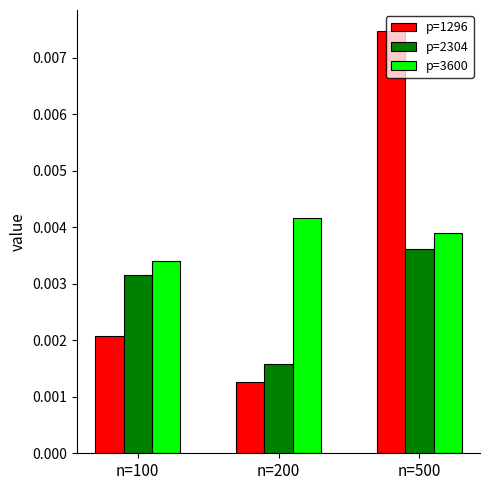

At which label is p=2304 closest to 0?

n=200